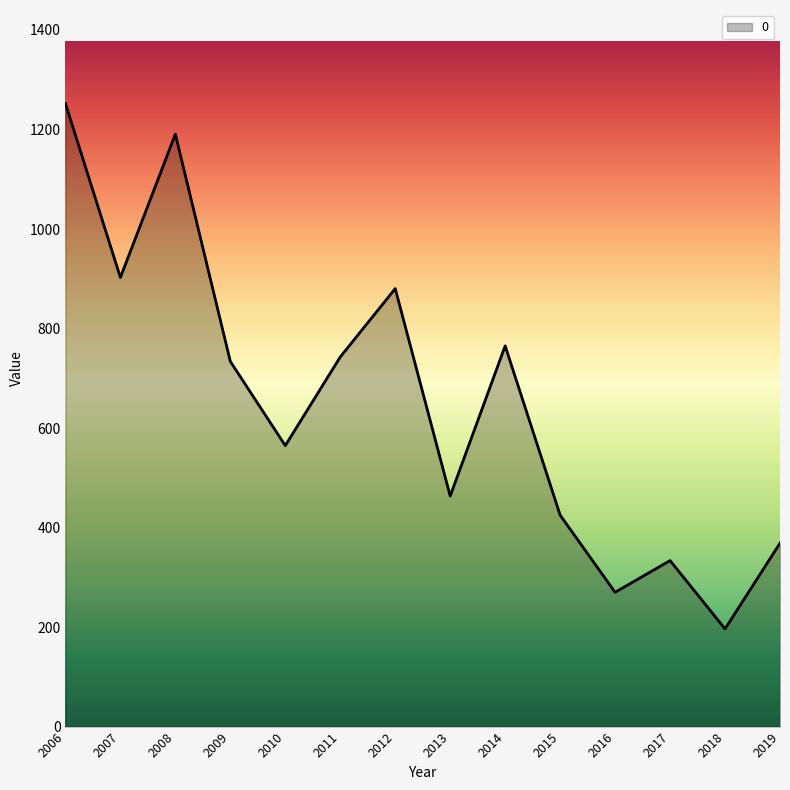

How many lines are shown in the chart?

1